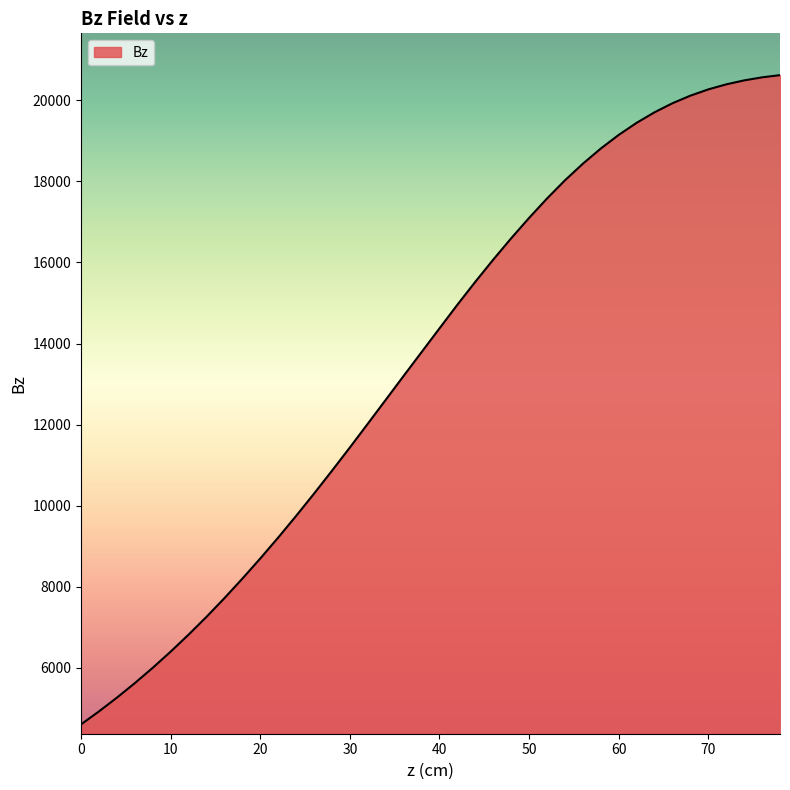

What is the smallest value displayed?

4607.5